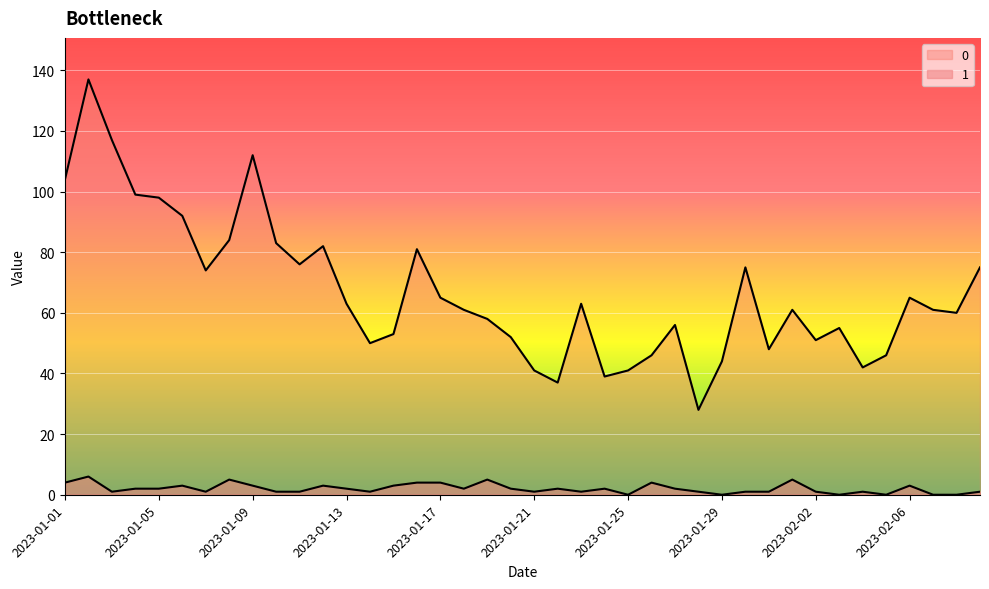

What position from the right is 2023-01-07?

34